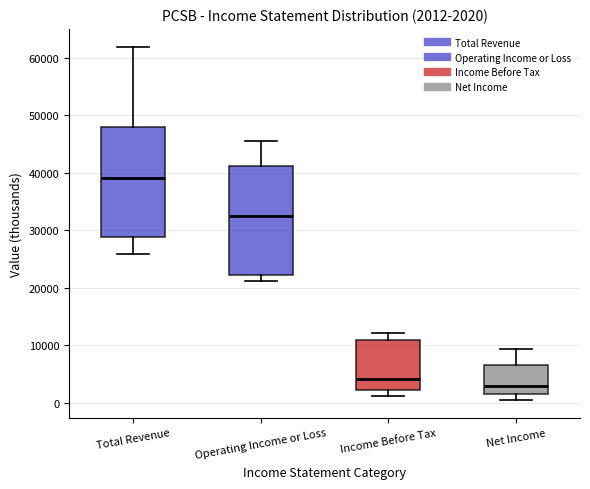

Which box's median line is the highest?

Total Revenue